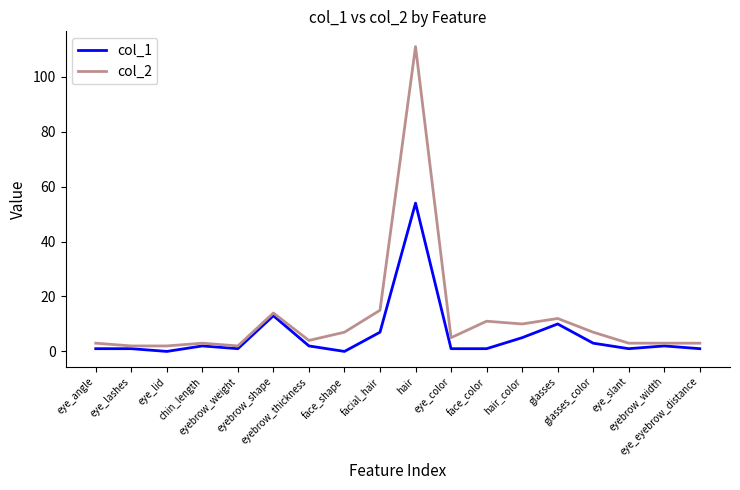

Reading right to left, list all the values displayed in this chart.

col_1: eye_eyebrow_distance=1	eyebrow_width=2	eye_slant=1	glasses_color=3	glasses=10	hair_color=5	face_color=1	eye_color=1	hair=54	facial_hair=7	face_shape=0	eyebrow_thickness=2	eyebrow_shape=13	eyebrow_weight=1	chin_length=2	eye_lid=0	eye_lashes=1	eye_angle=1
col_2: eye_eyebrow_distance=3	eyebrow_width=3	eye_slant=3	glasses_color=7	glasses=12	hair_color=10	face_color=11	eye_color=5	hair=111	facial_hair=15	face_shape=7	eyebrow_thickness=4	eyebrow_shape=14	eyebrow_weight=2	chin_length=3	eye_lid=2	eye_lashes=2	eye_angle=3